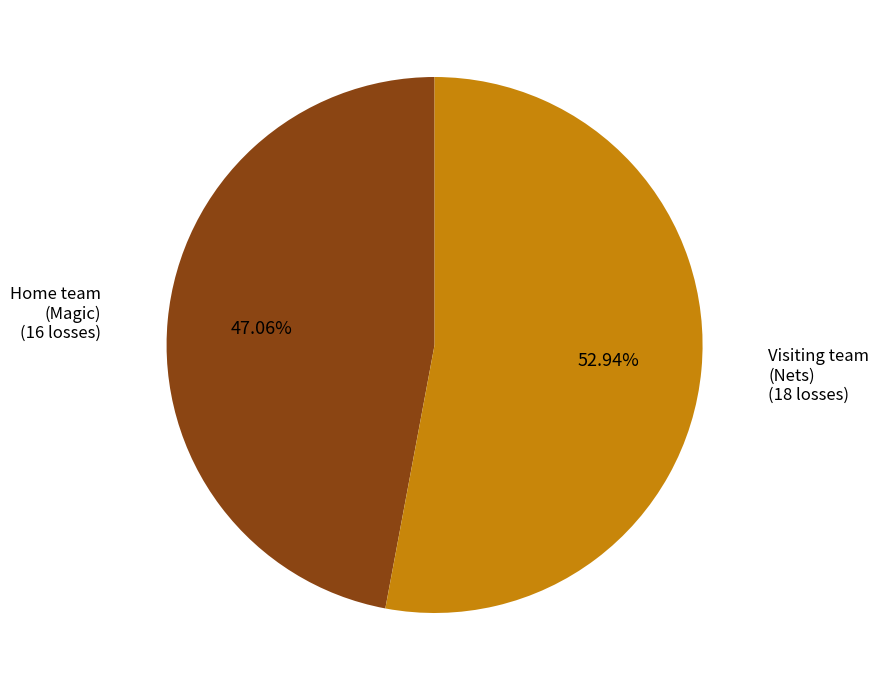

Is there any slice that represents more than half of the pie?

Yes